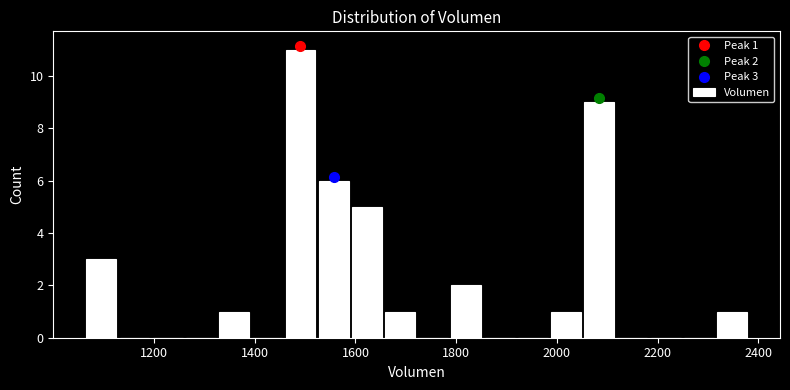

Read against the x-axis, roughly where is the centre of the tallest bar?

1500